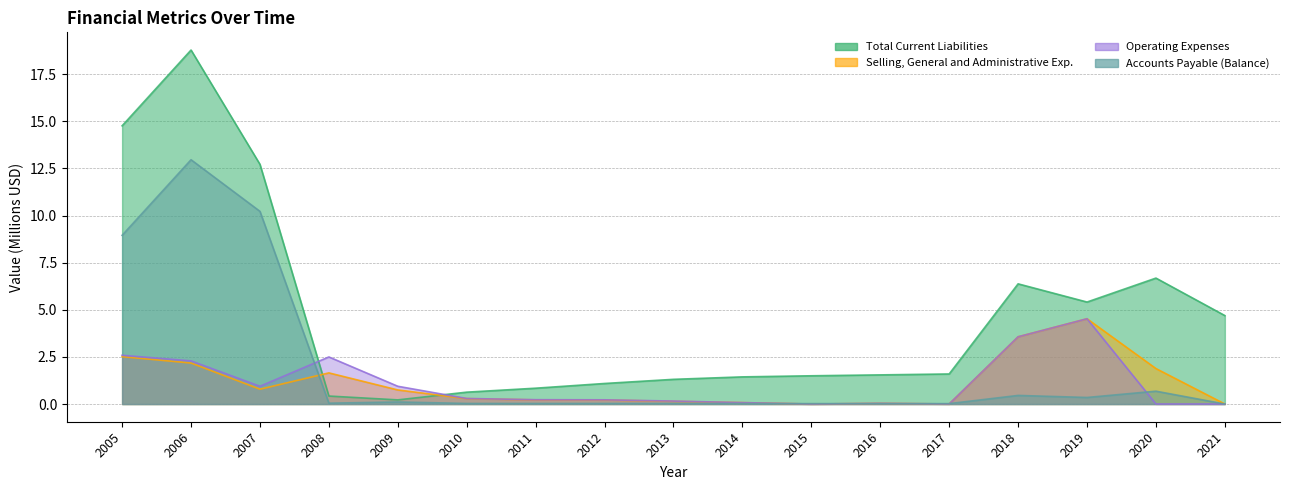

What is the difference between the maximum and minimum values in the Total Current Liabilities series?

18.6